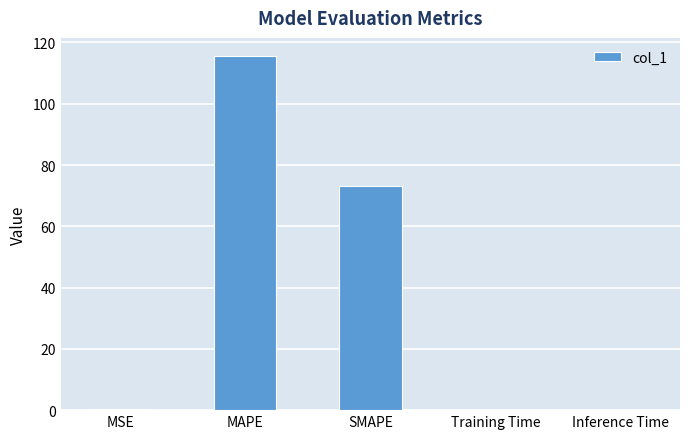

Count the number of data series in this chart.

1